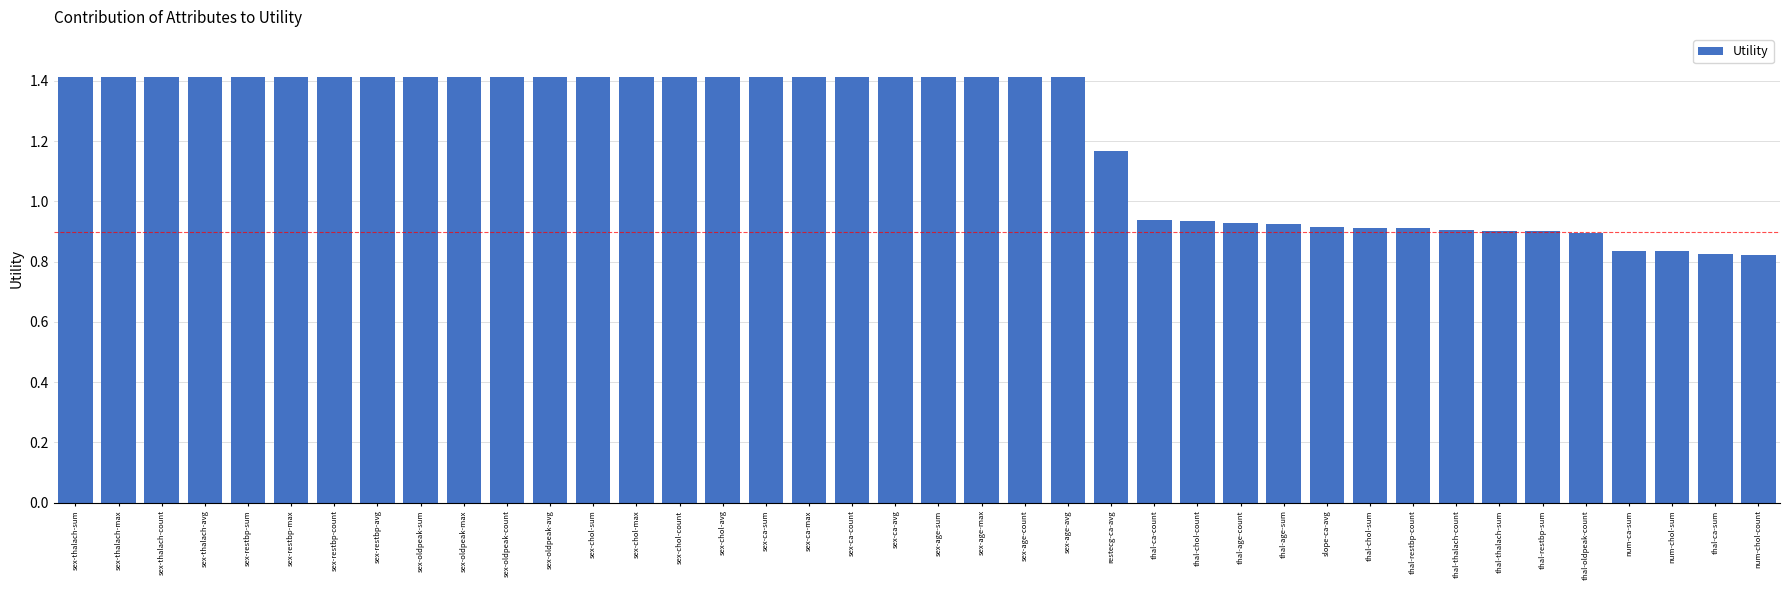

The value at thal-oldpeak-count is 0.9. True or false?

True